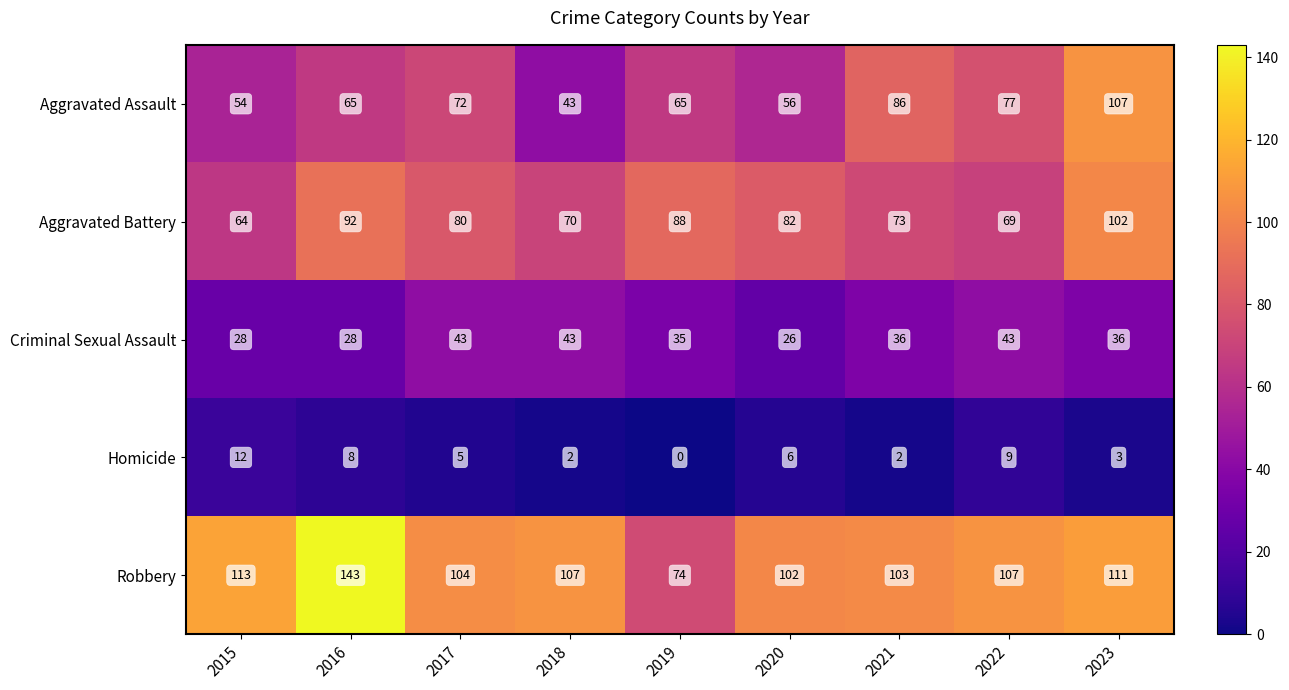

What value does the Robbery series have at 2015?

113